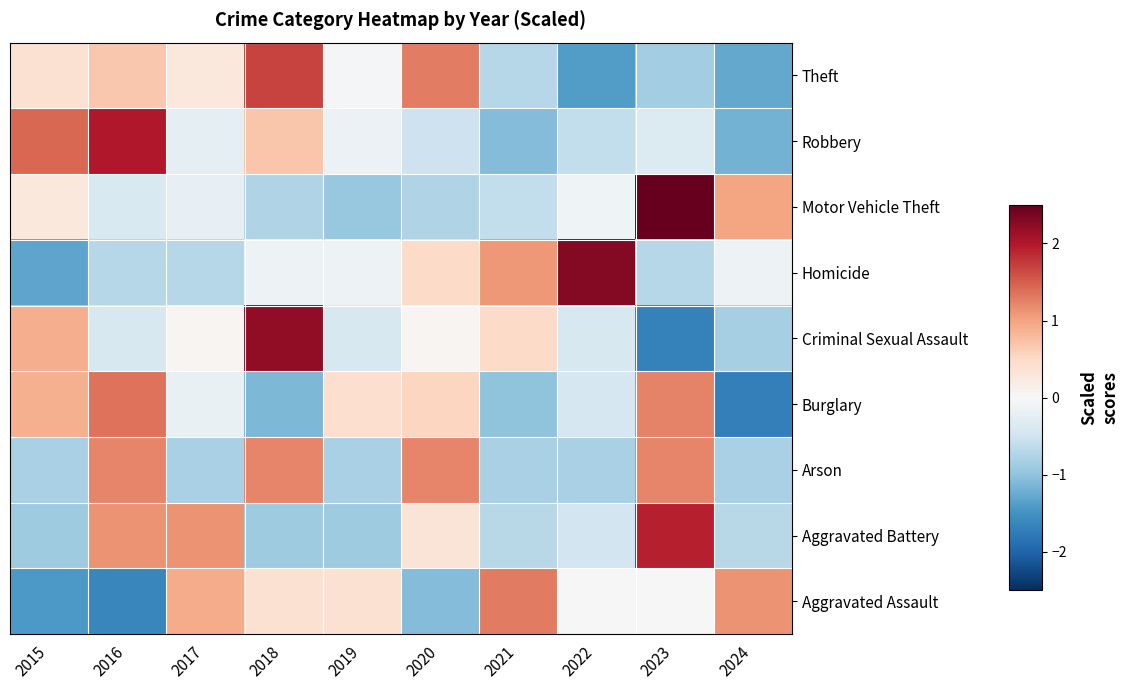

Count the number of categories in the chart.

10